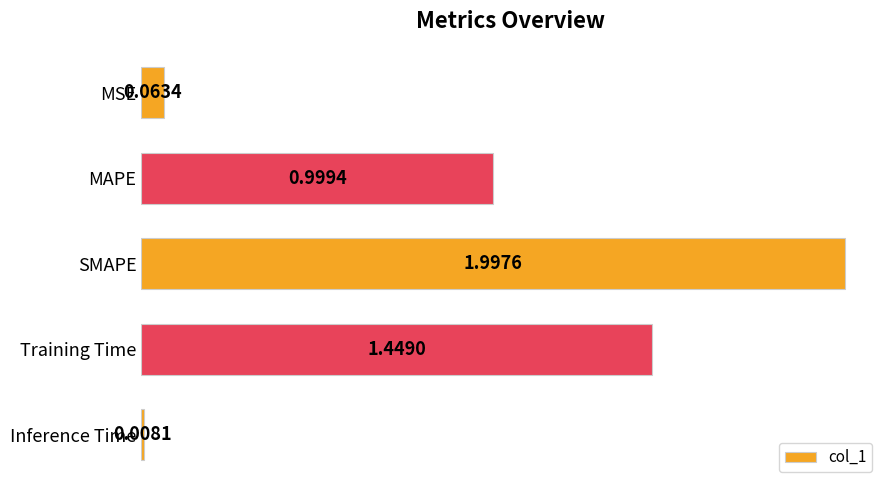

Count the number of categories in the chart.

5